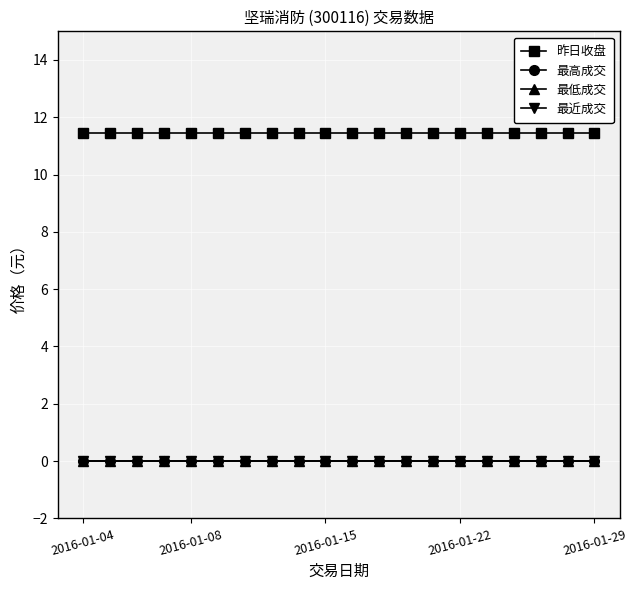

Does the chart have visible grid lines?

Yes